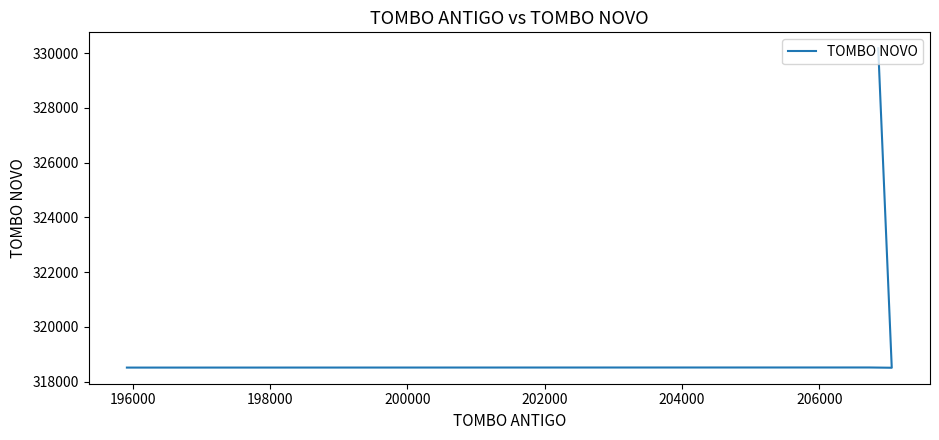

True or false: the data shows 318514 at 198000.

True